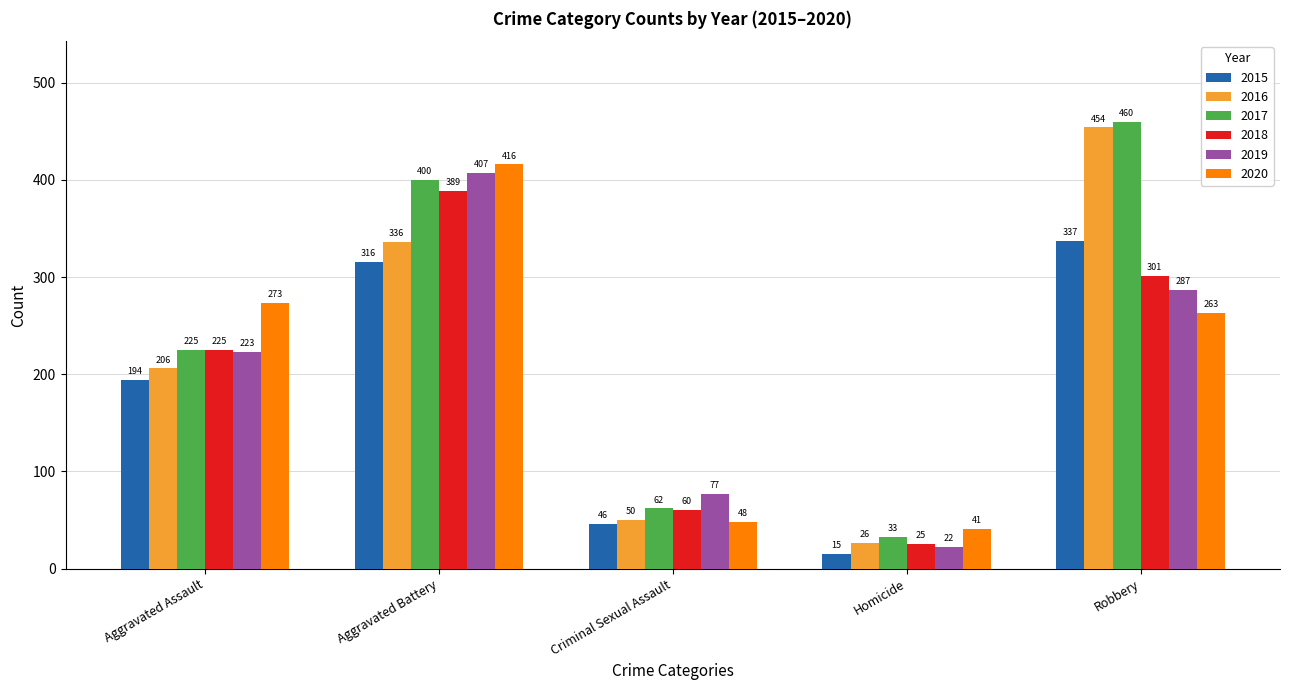

What is the greatest value displayed?

460